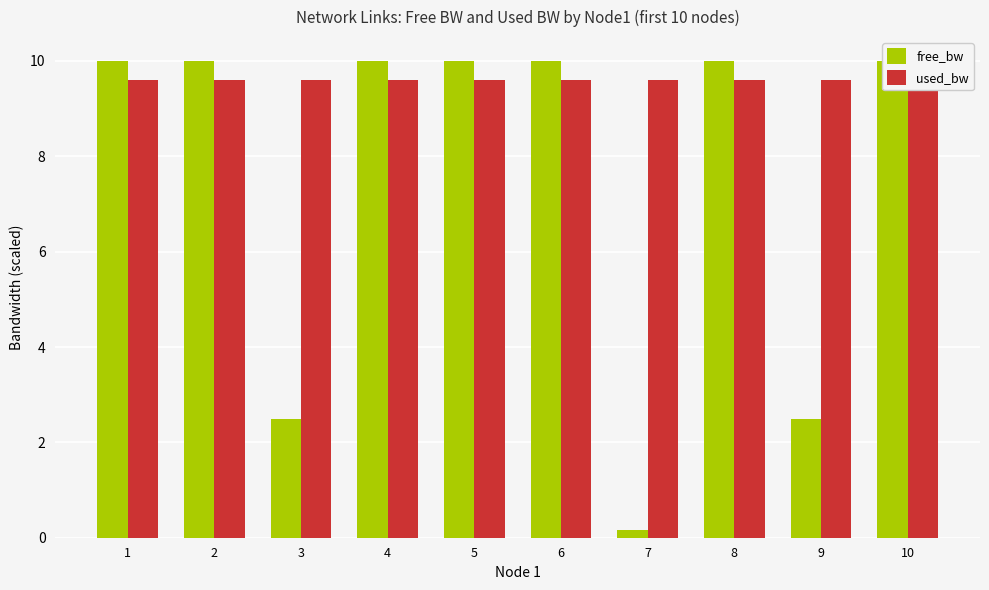

What is the value of the free_bw bar at the 8th from the left?

10.0